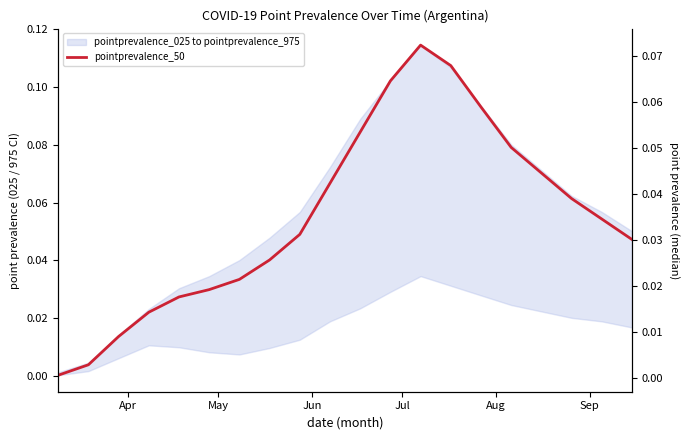

How many points are higher than both their immediate neighbors (excluding endpoints)?

1